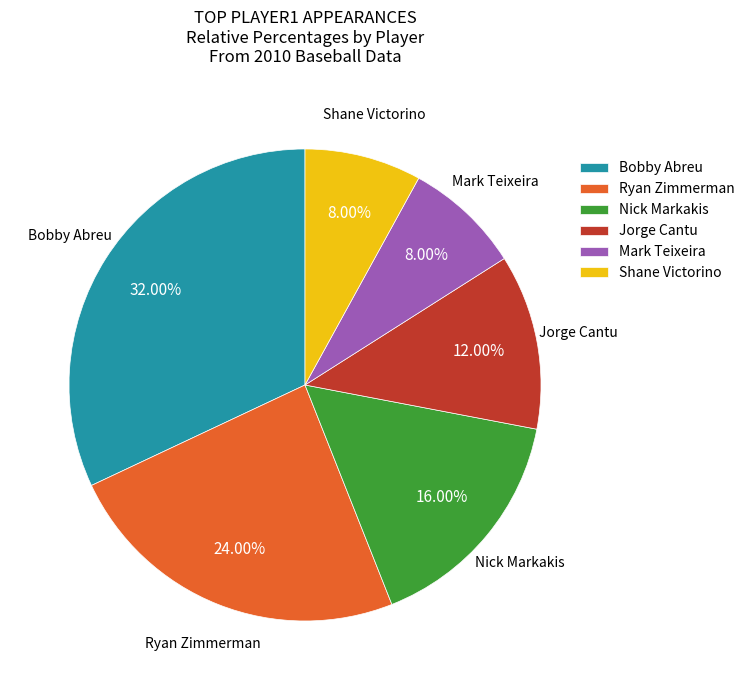

Combined, do Shane Victorino and Nick Markakis account for over 50%?

No